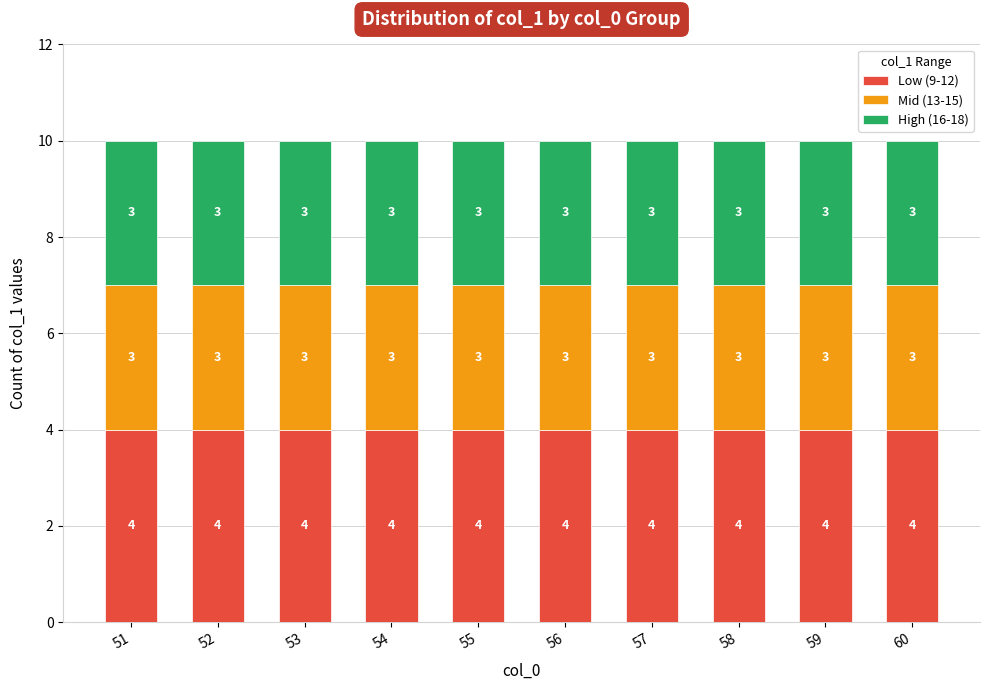

What is the highest value of the Low (9-12) series?

4